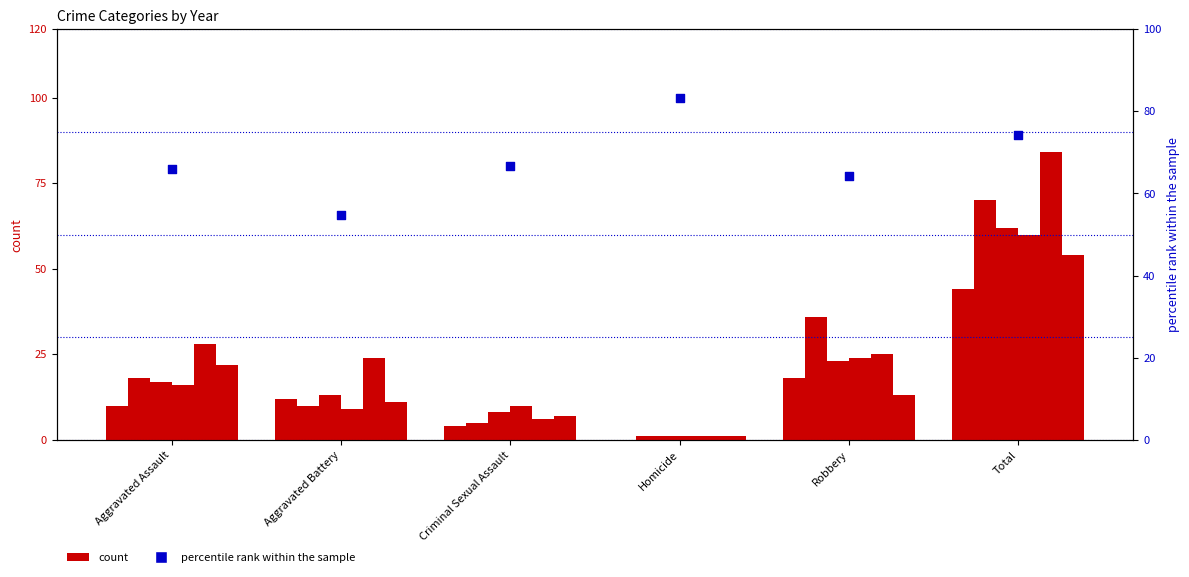

What is the ratio of the value at Aggravated Battery to the value at Total?

0.7